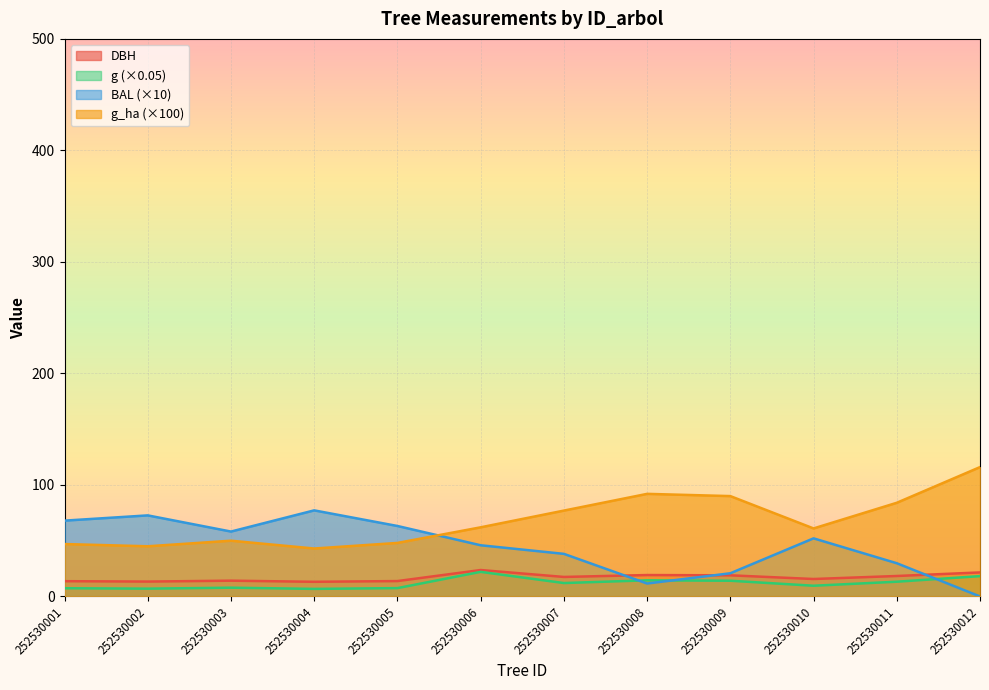

At how many categories does at least one series exceed 0?

12